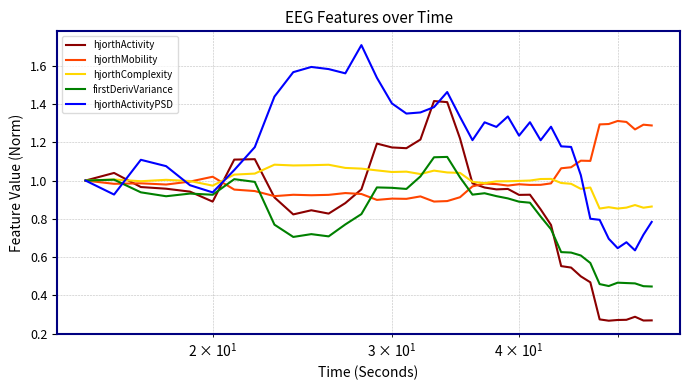

Which series has the largest range (max minus min)?

hjorthActivity